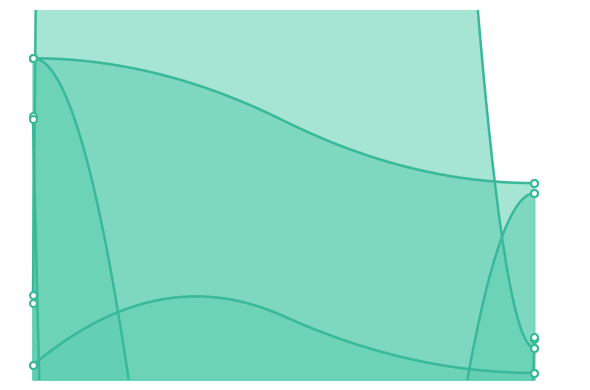

Rank the categories by val_loss value from highest to lowest.

0.0, 0.0, 2.19, 2.19